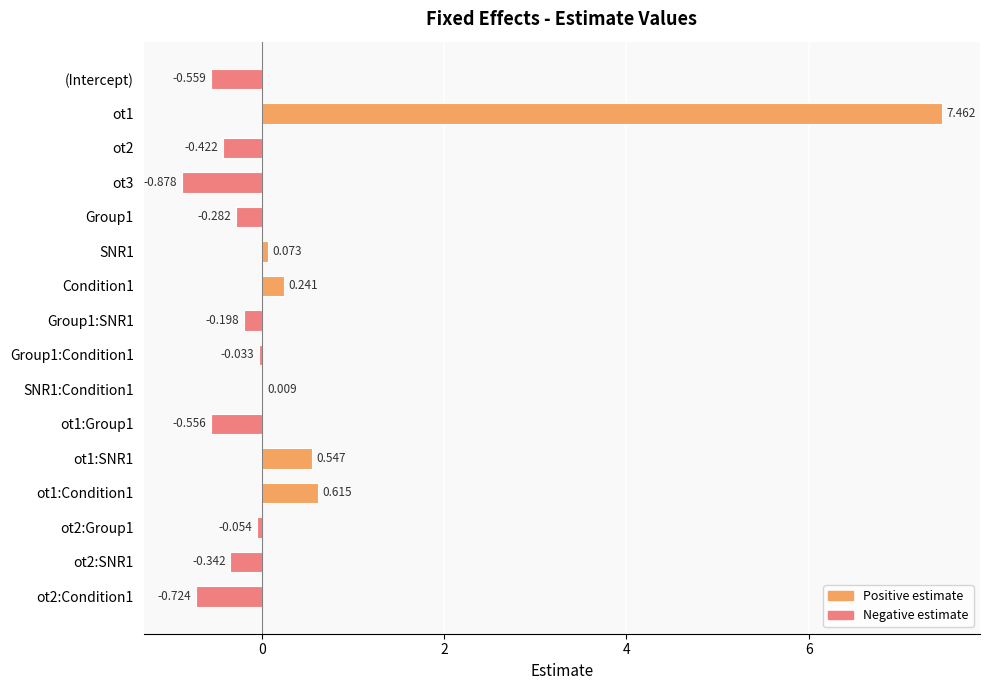

What is the greatest value displayed?

7.5